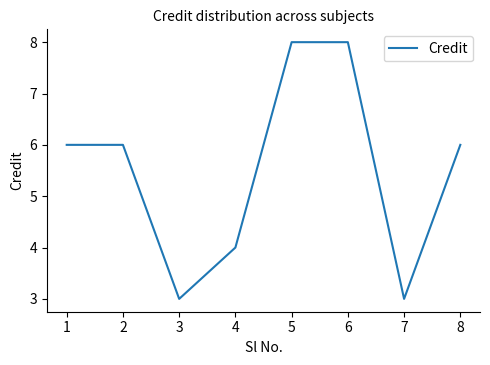

What is the ratio of the value at 7 to the value at 5?

0.4